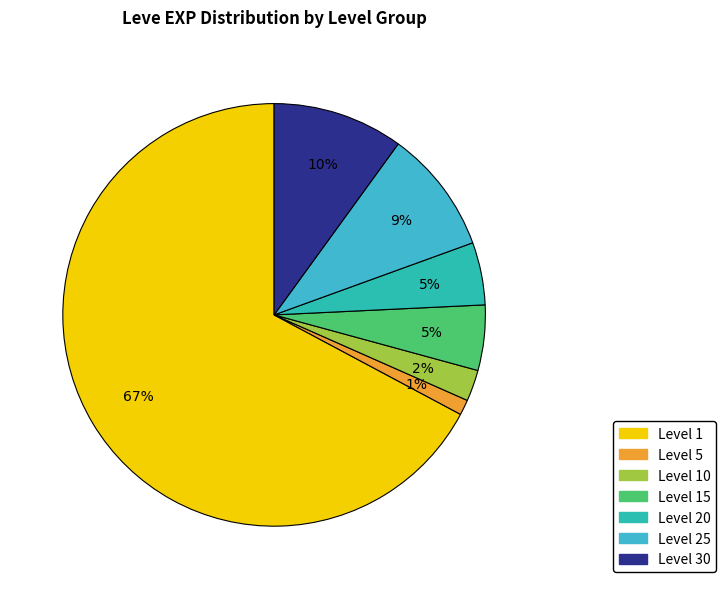

Count the number of slices in the pie.

7